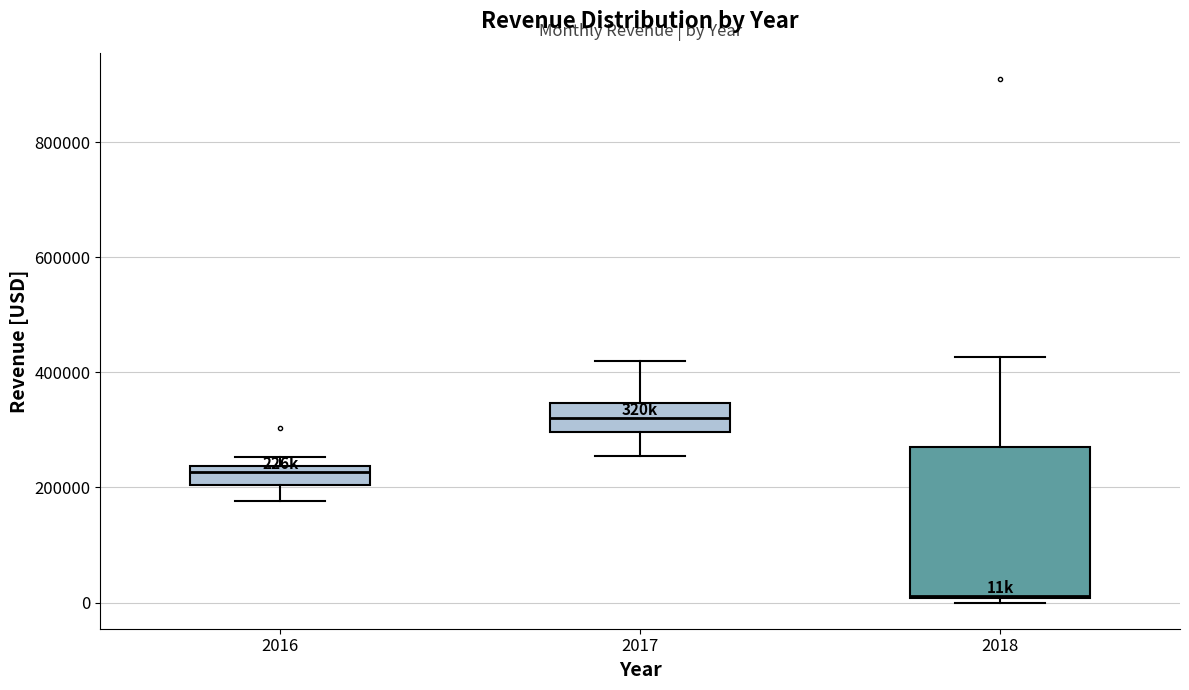

Where is the lower edge of the box at x = 2017 on the y-axis? The values are not printed on the chart, so give them approximately, as read against the axis.

300000